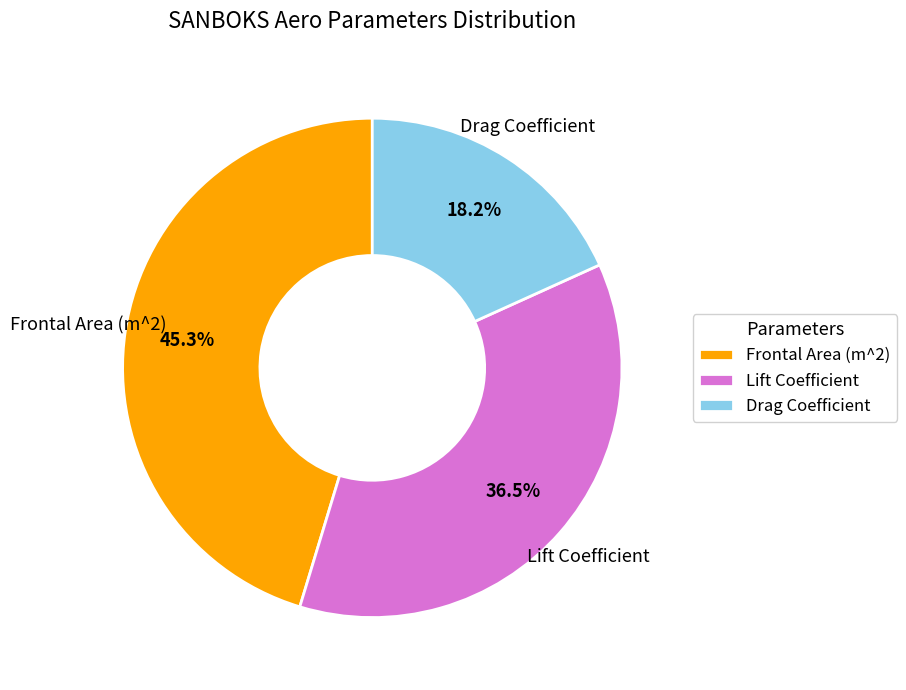

How many slices are in this pie chart?

3